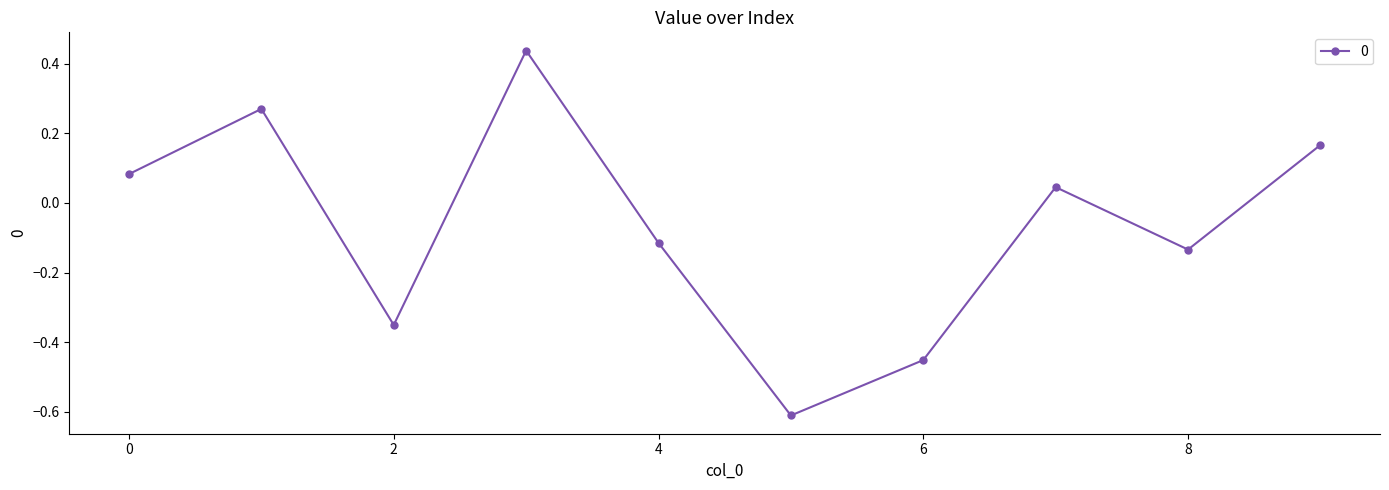

What is the minimum value shown in the chart?

-0.6